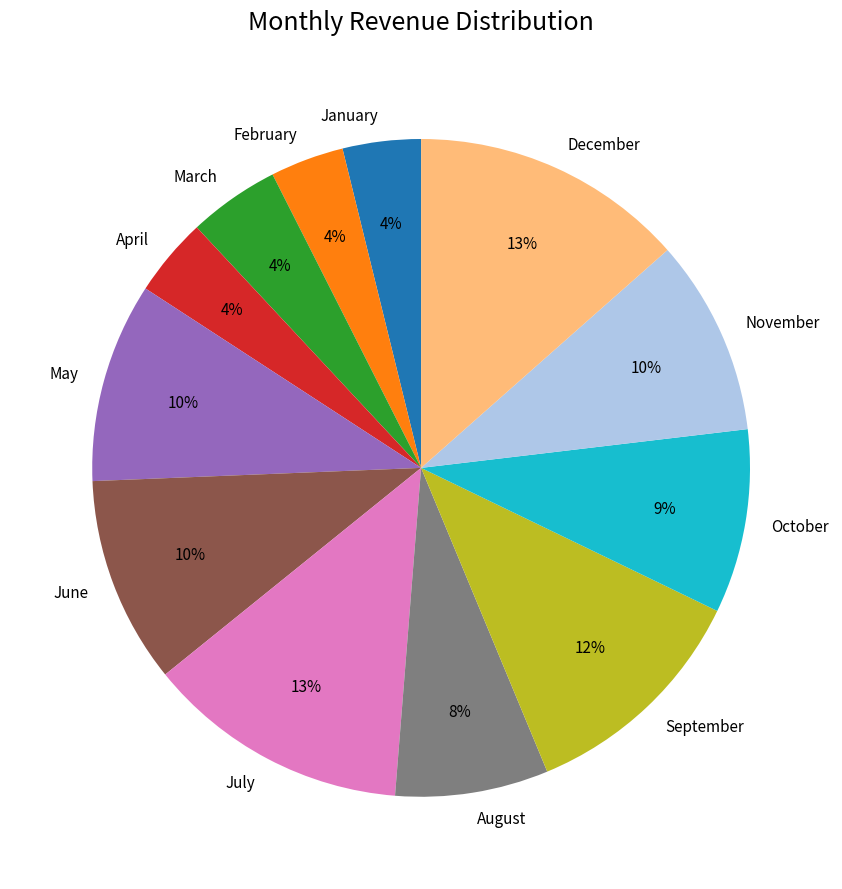

Does any single category account for the majority?

No